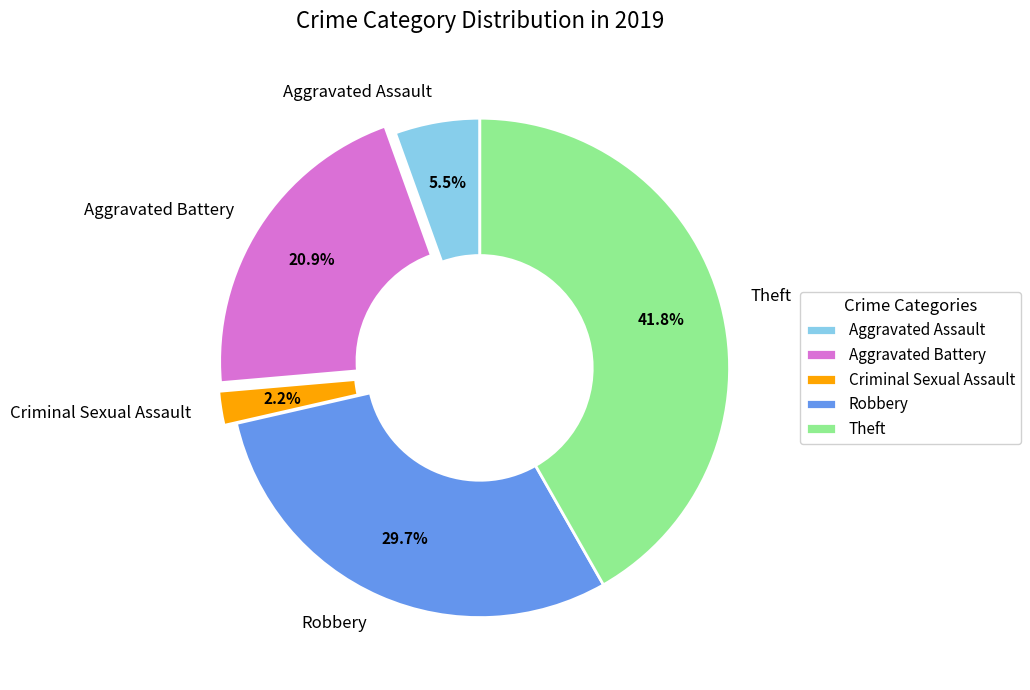

Rank the categories by value from lowest to highest.

Criminal Sexual Assault, Aggravated Assault, Aggravated Battery, Robbery, Theft